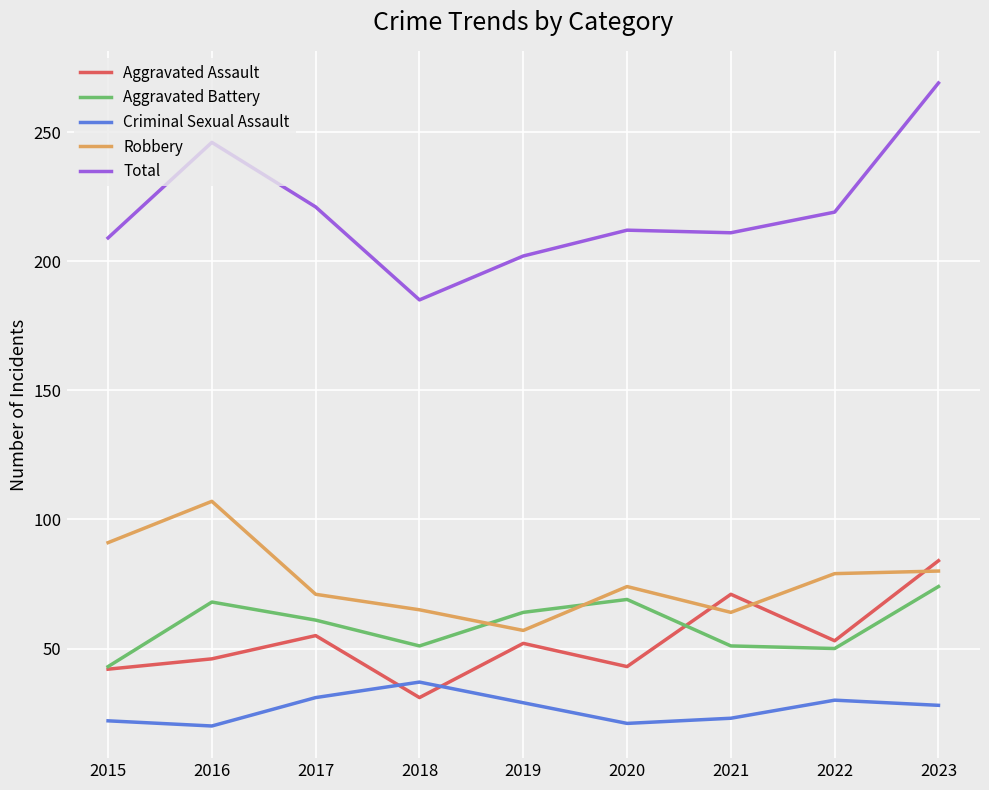

What is the highest value of the Robbery series?

107